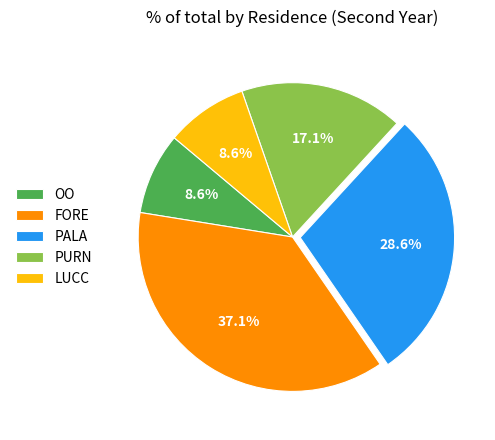

What percentage do FORE and PALA together represent?

65.7%